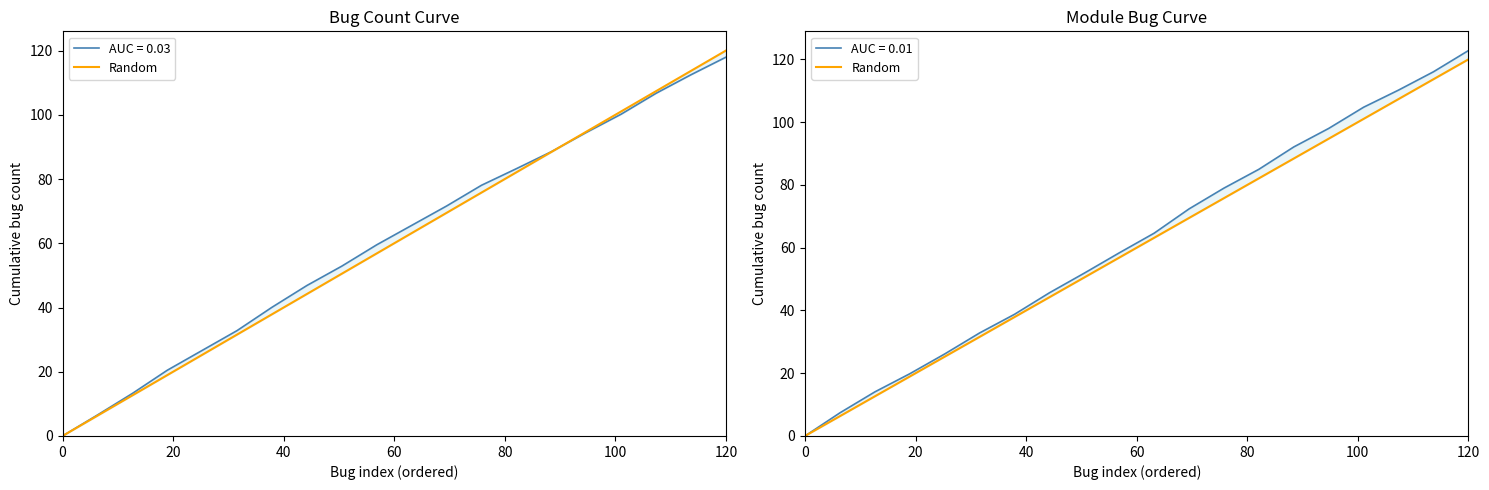

How many values are below 63?

10